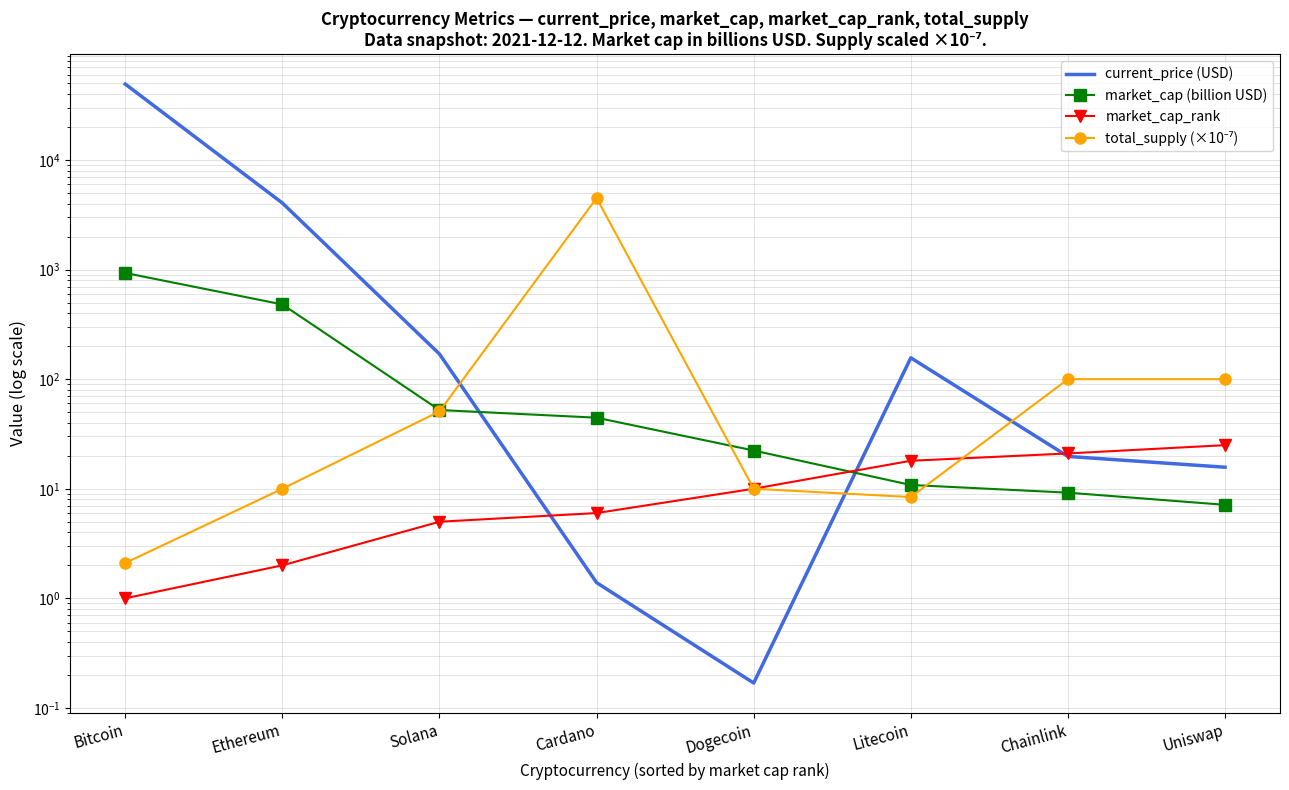

True or false: total_supply (×10⁻⁷) has a value of 2.4 at Litecoin.

False